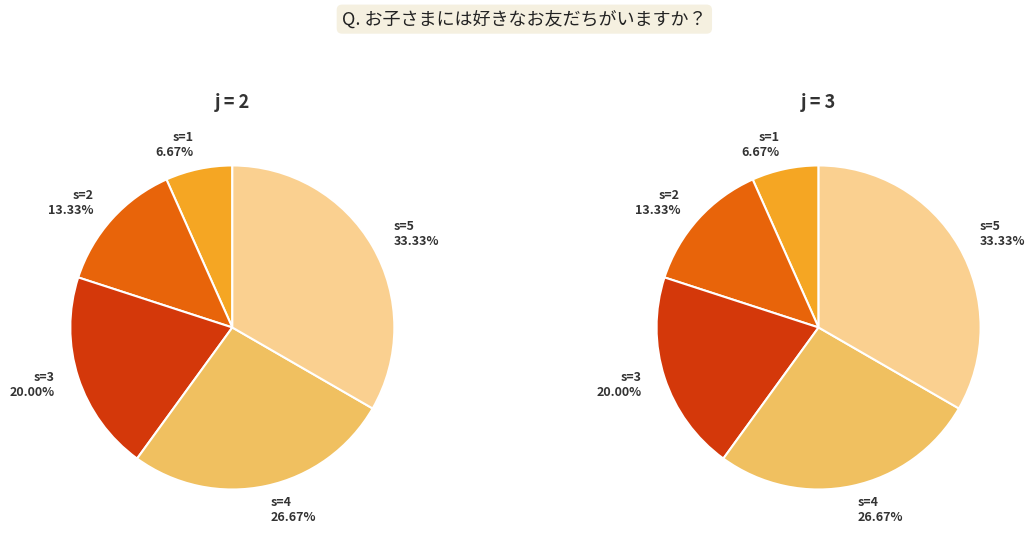

To the nearest percent, what percentage of the pie is 0?

7%